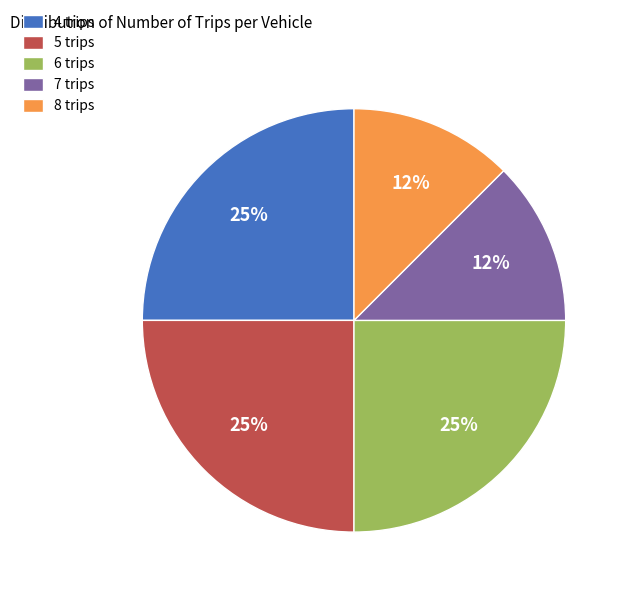

The 8 trips slice represents 1% of the pie. True or false?

False